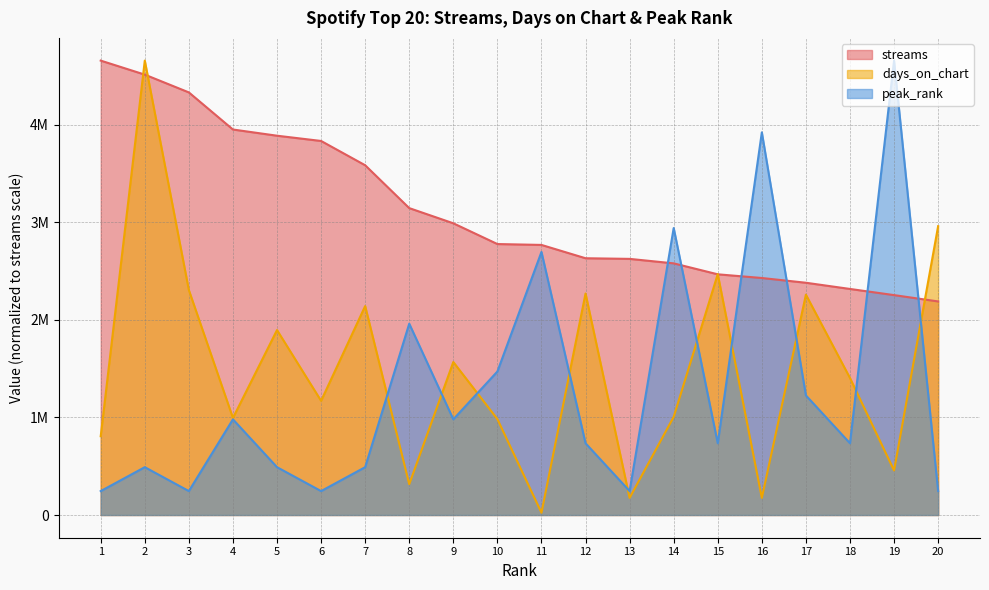

What is the sum of the peak_rank values at 17 and 7?

1715267.8